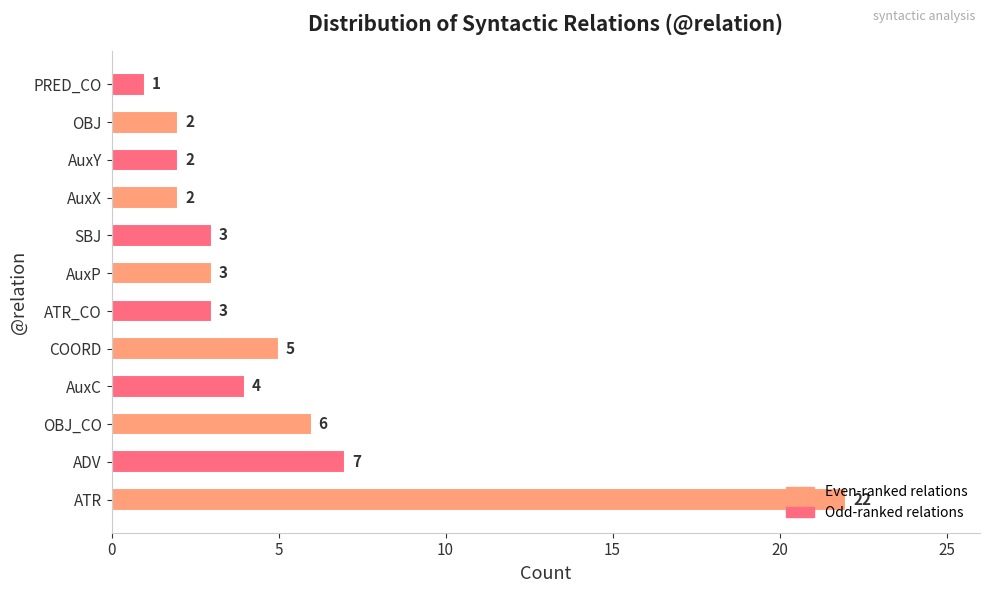

Are the bars horizontal?

Yes